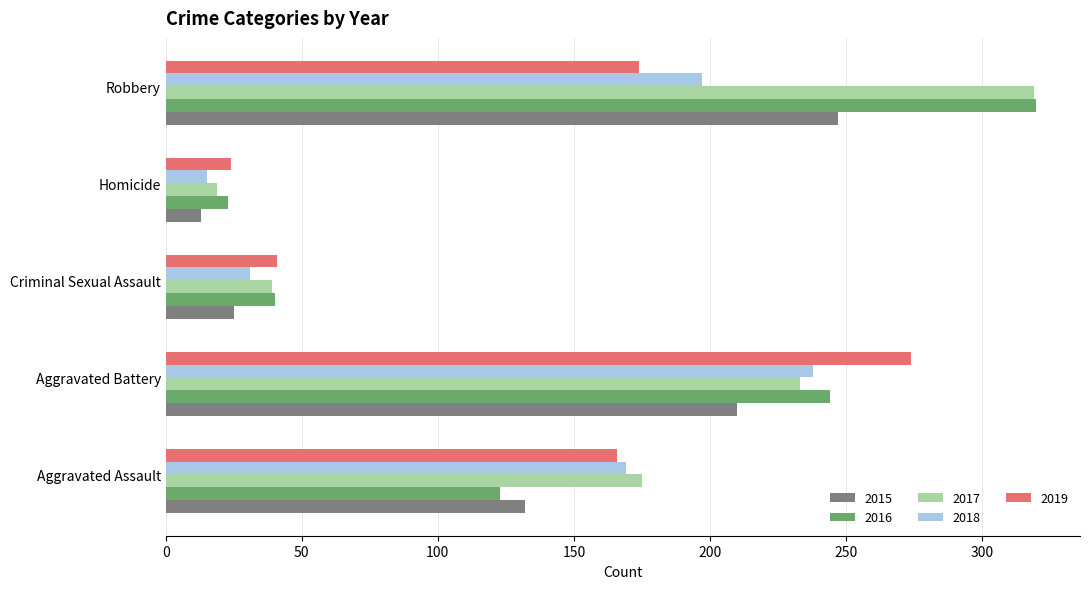

List the labels in order of 2017 value, largest first.

Robbery, Aggravated Battery, Aggravated Assault, Criminal Sexual Assault, Homicide